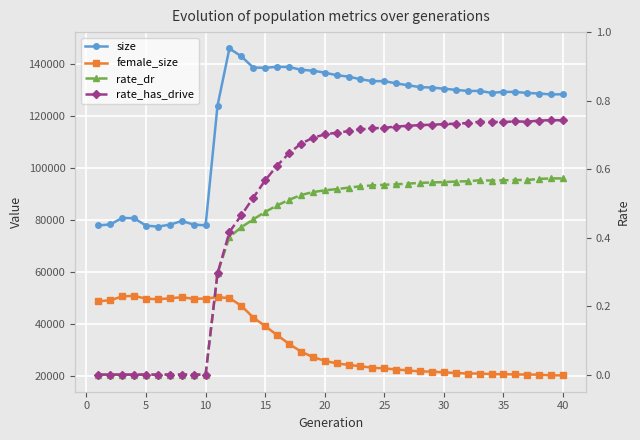

The value of rate_has_drive at 38 is 1.2. True or false?

False